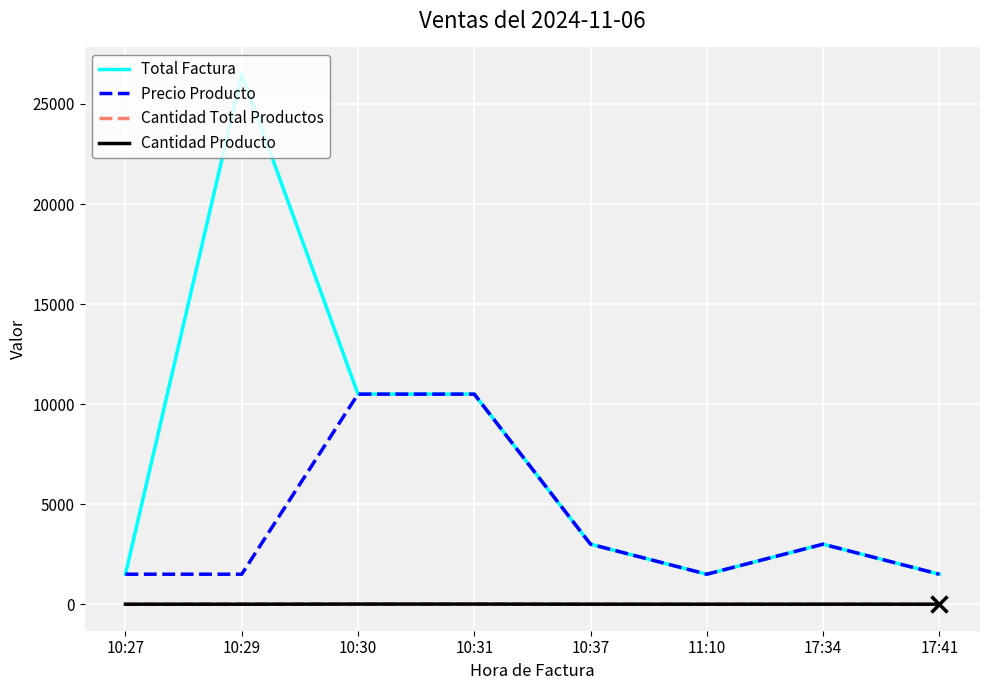

Which series has the largest range (max minus min)?

Total Factura